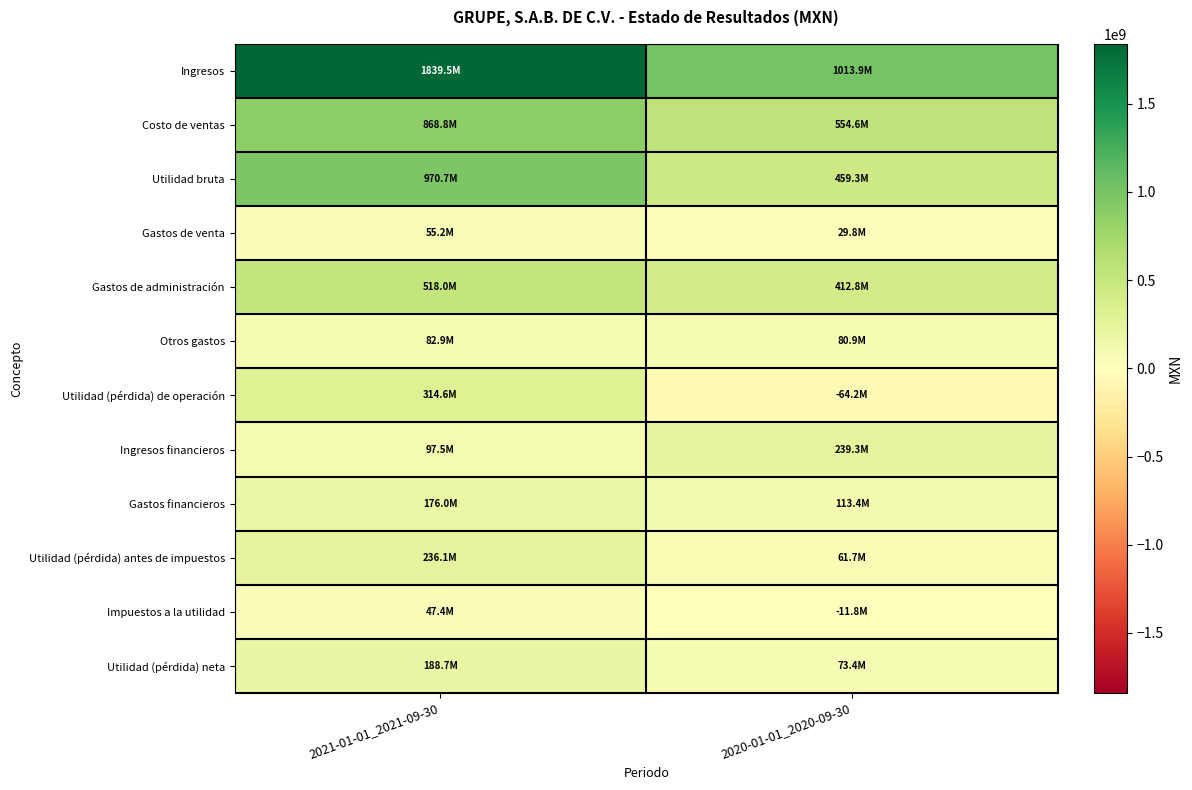

Which series has the largest total across all categories?

Ingresos